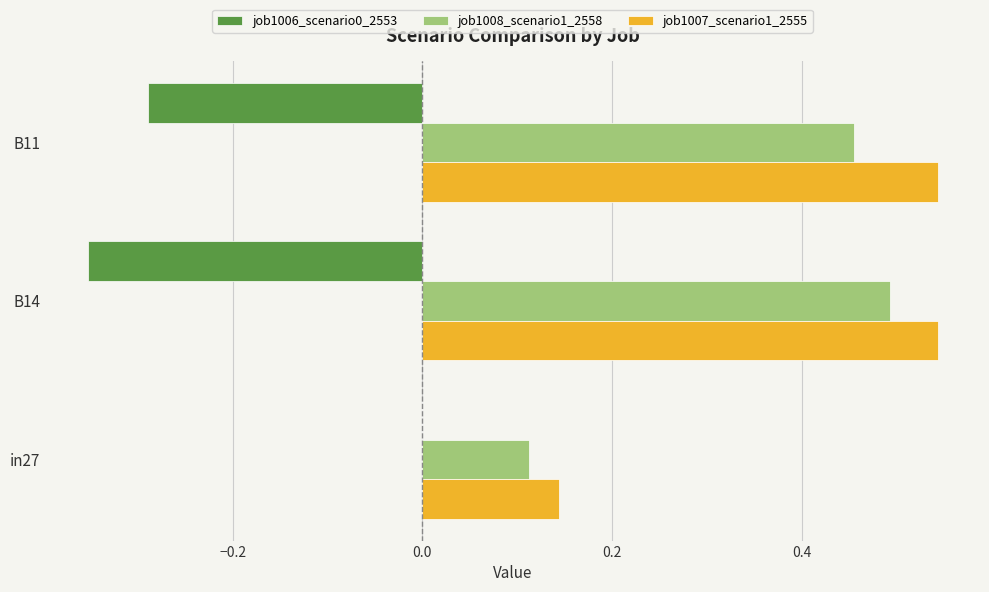

What is the sum of all job1008_scenario1_2558 values?

1.1